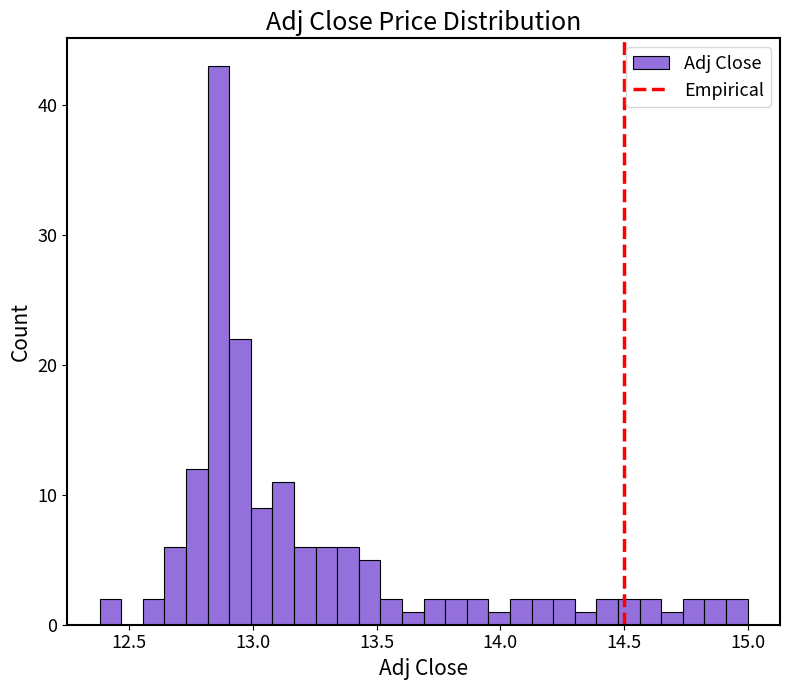

Around what value on the x-axis is the tallest bar? Give the approximate position of its centre, as read against the axis.

12.85